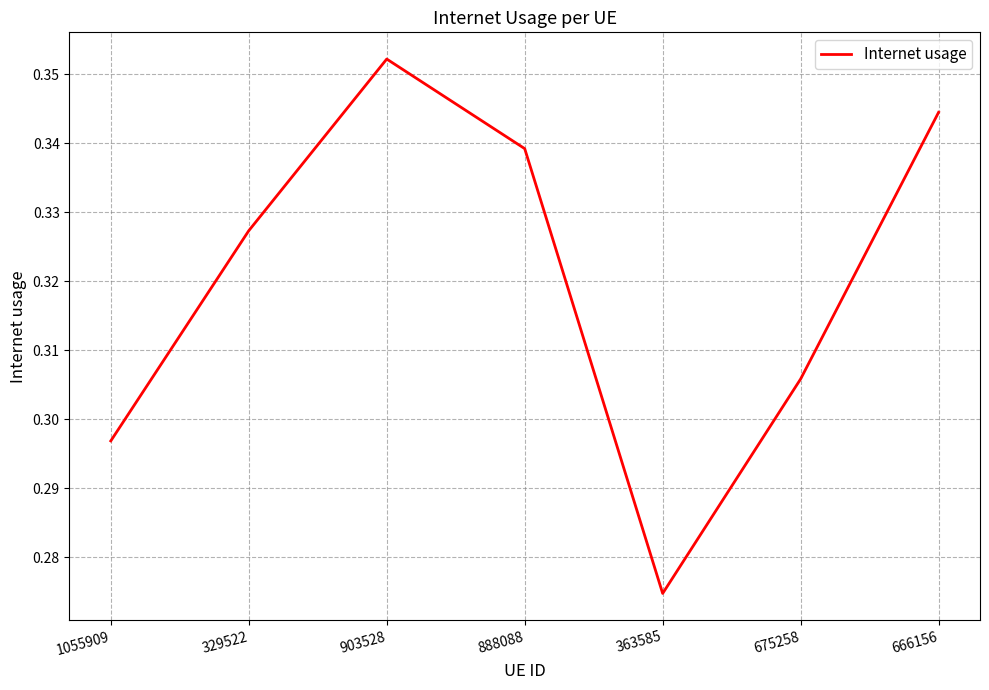

Is it true that the value at 363585 is 0.4?

False